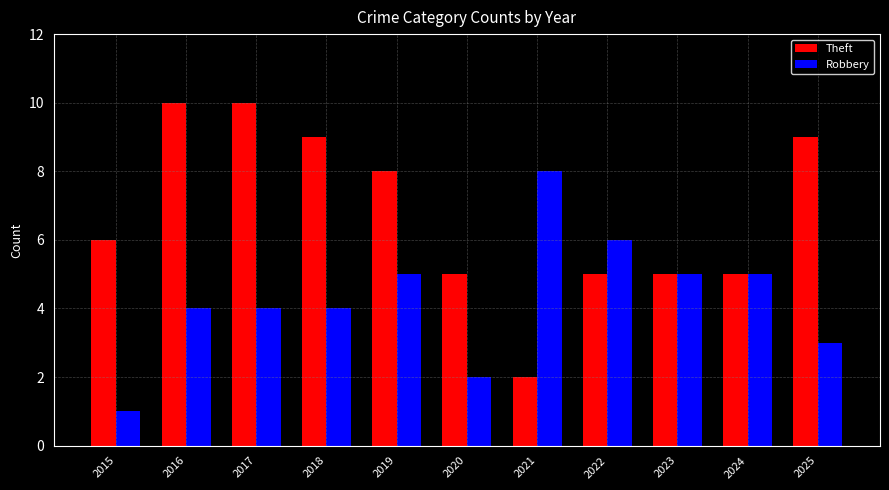

What value does the Theft series have at 2016?

10